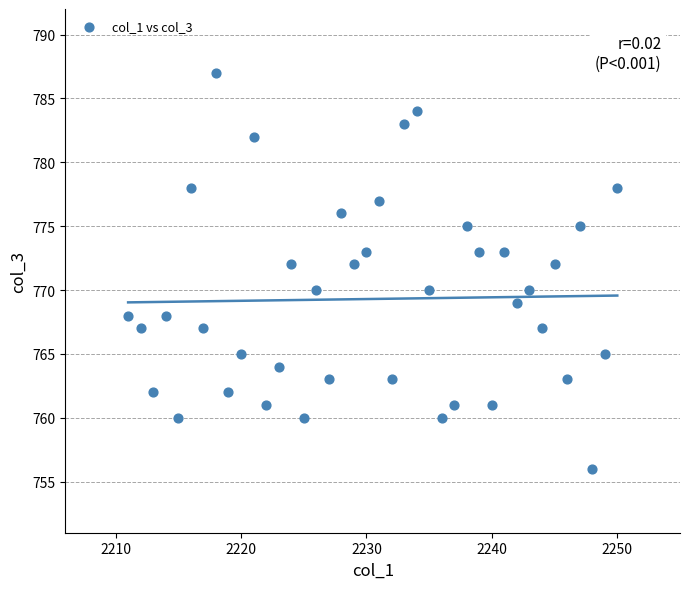

What is the range of X values (max minus min)?

39